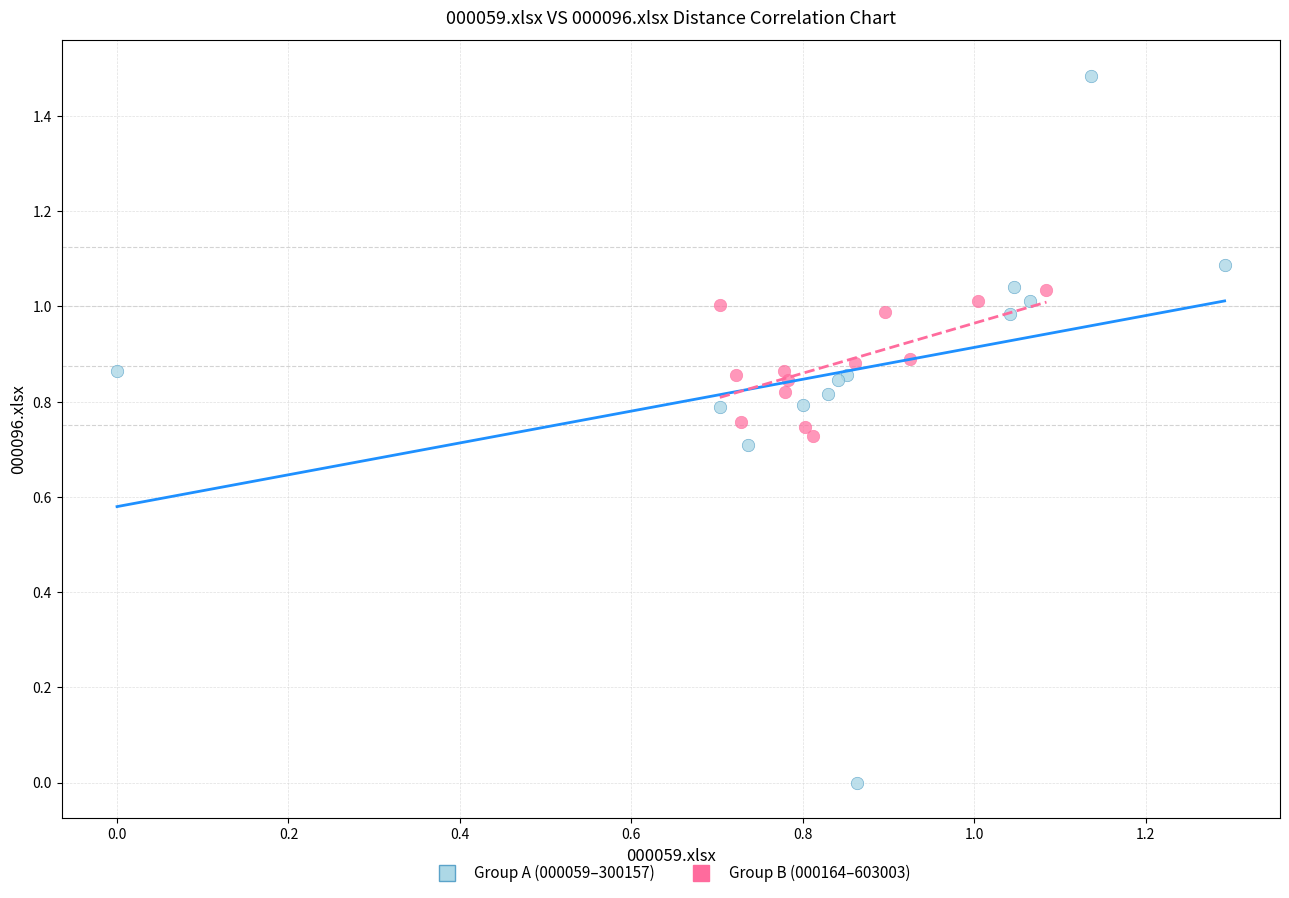

Which series contains the lowest Y value?

Group A (000059–300157)